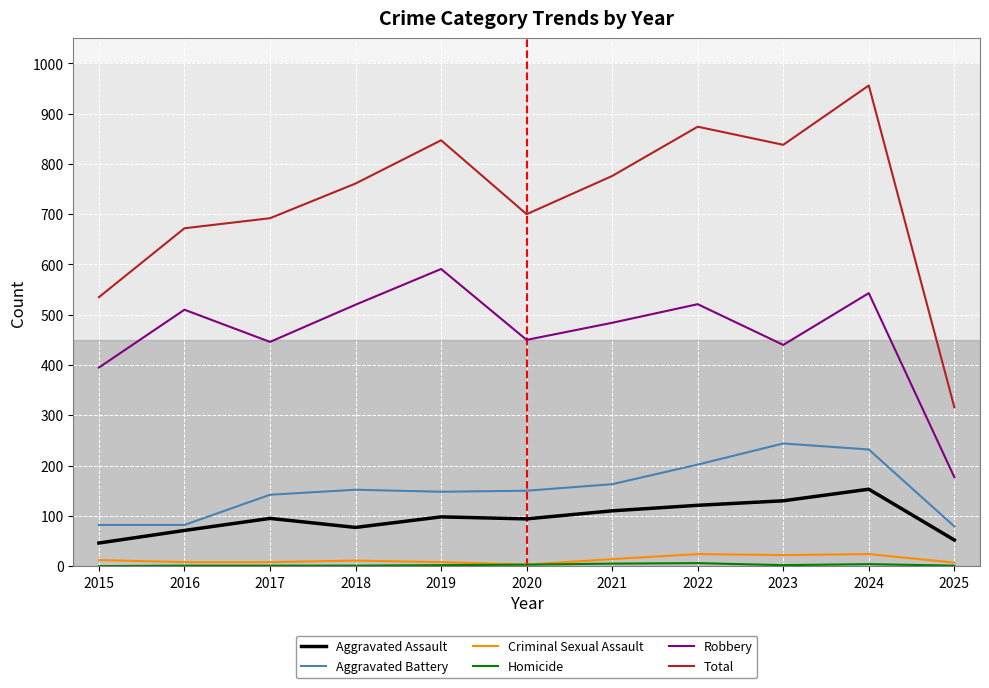

At which label is Robbery closest to 384?

2015